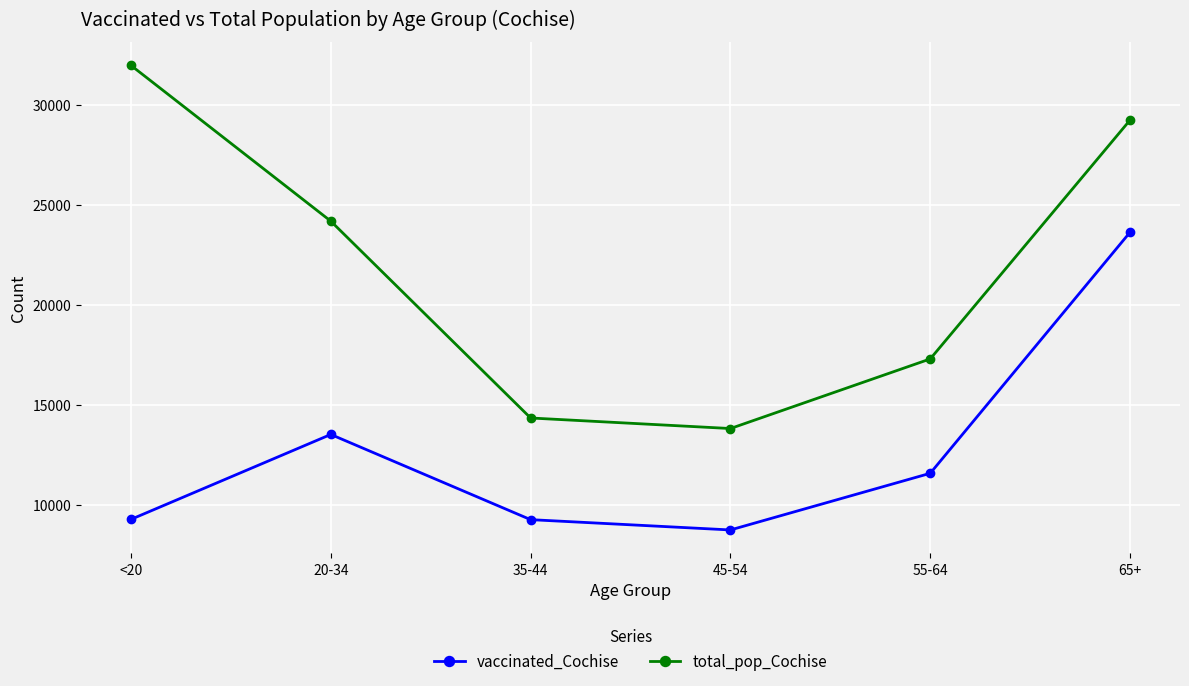

Which series has the widest spread of values?

total_pop_Cochise